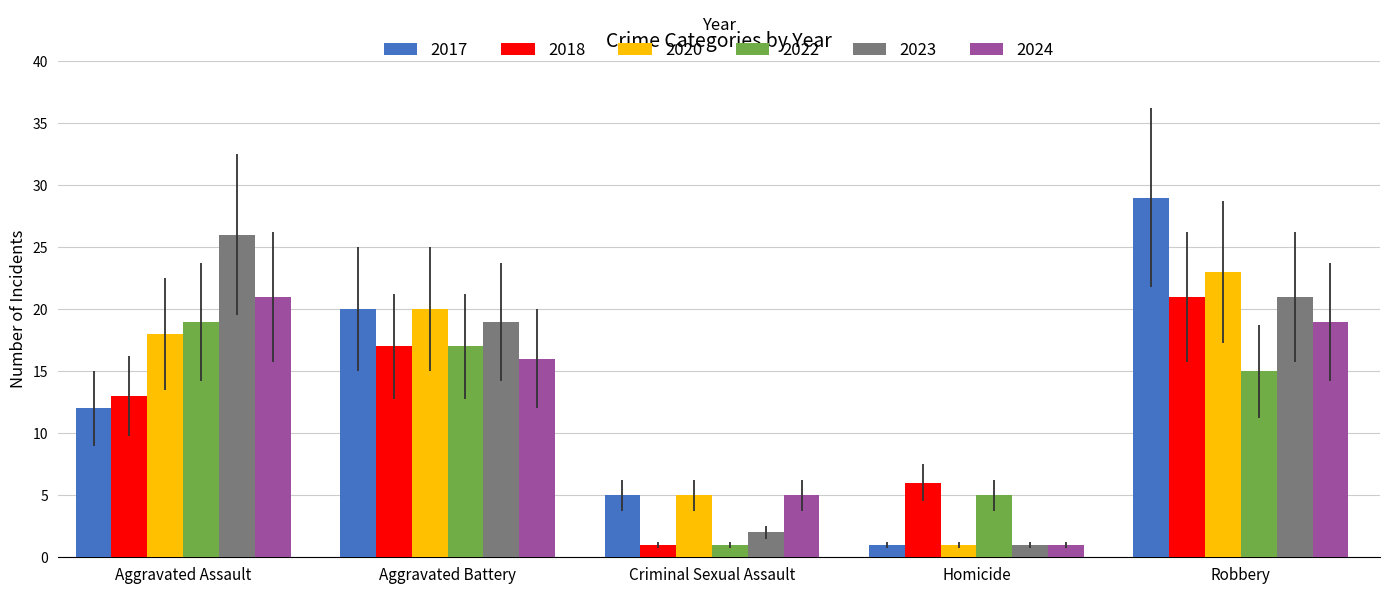

What is the maximum value for 2022?

19